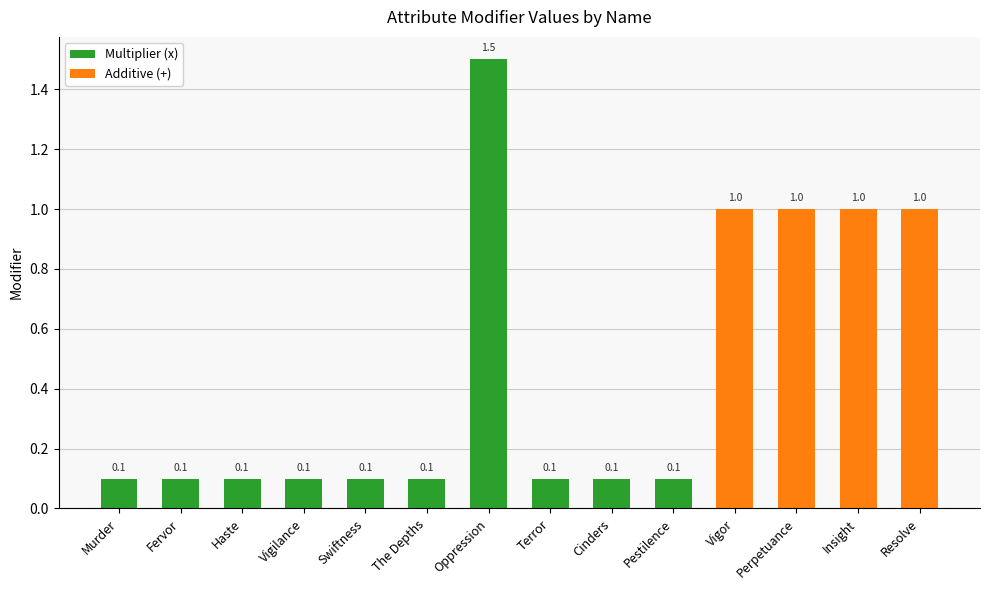

Is it true that the value at Perpetuance is 0.3?

False